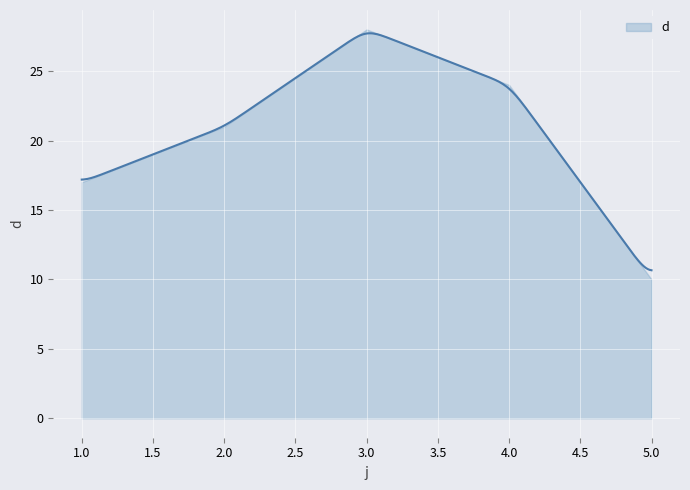

At which label does the data first exceed 21?

3